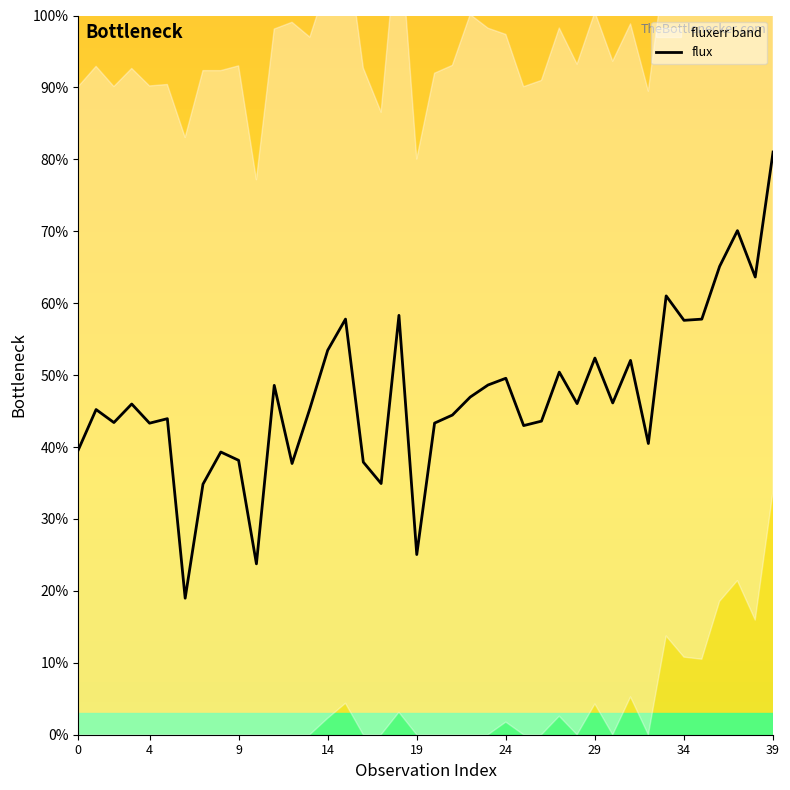

Is it true that flux equals 38.2 at 9?

True